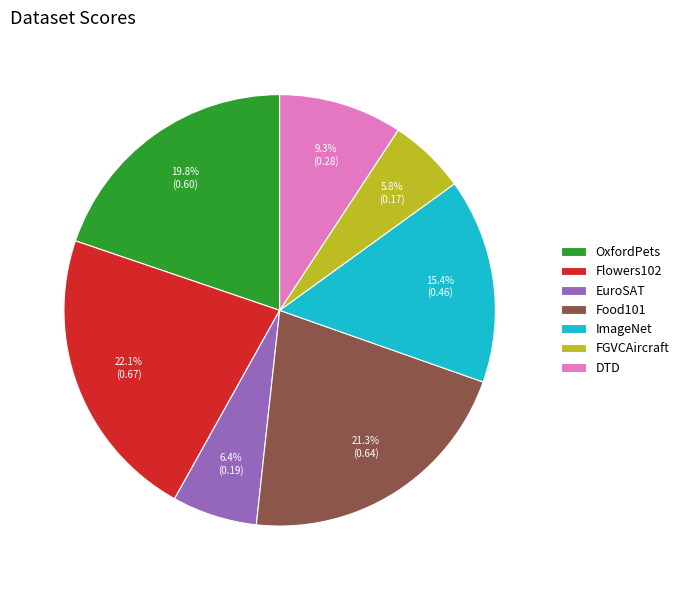

Does any single category account for the majority?

No